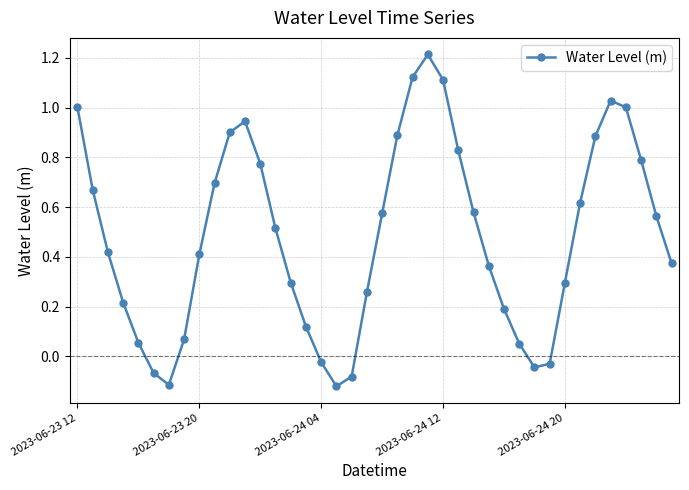

True or false: the data has more than 1 interior local peaks.

True